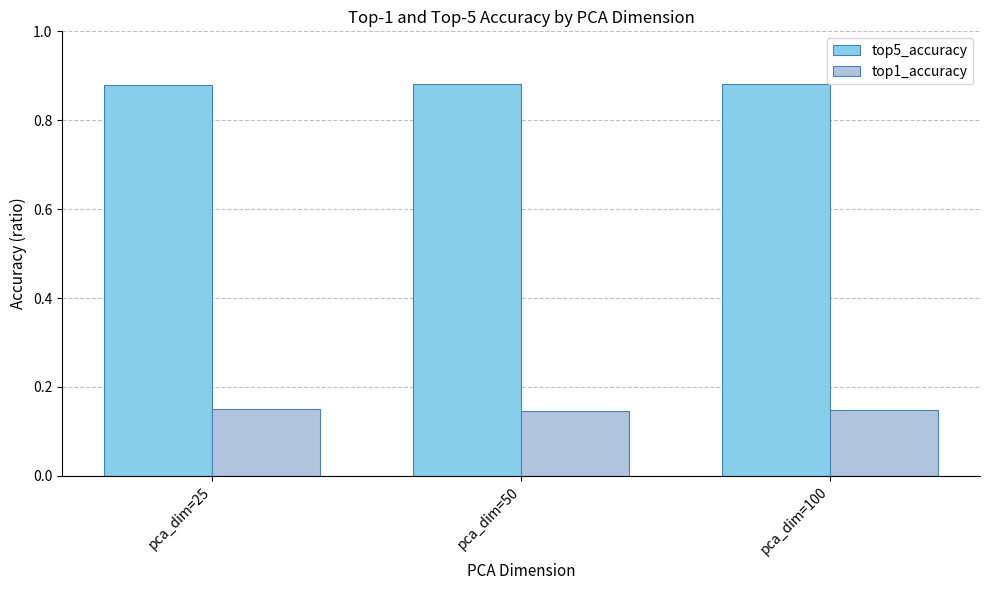

At how many categories does at least one series exceed 0?

3